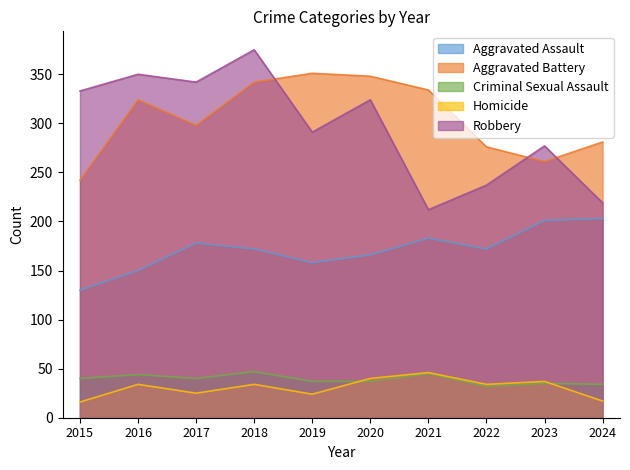

How many lines are shown in the chart?

5